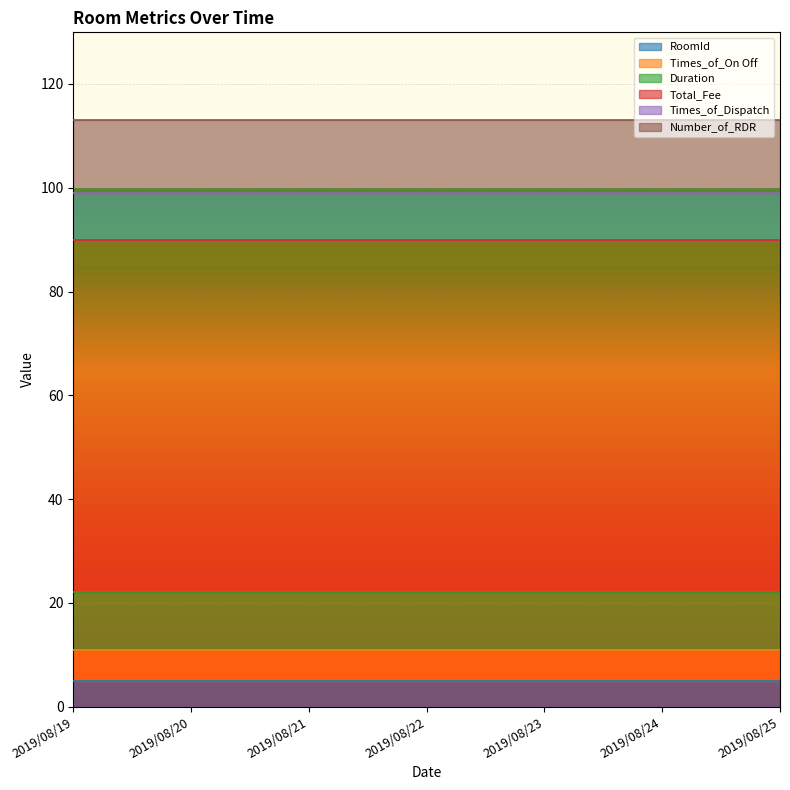

What is the total value across all series at 2019/08/24?

113